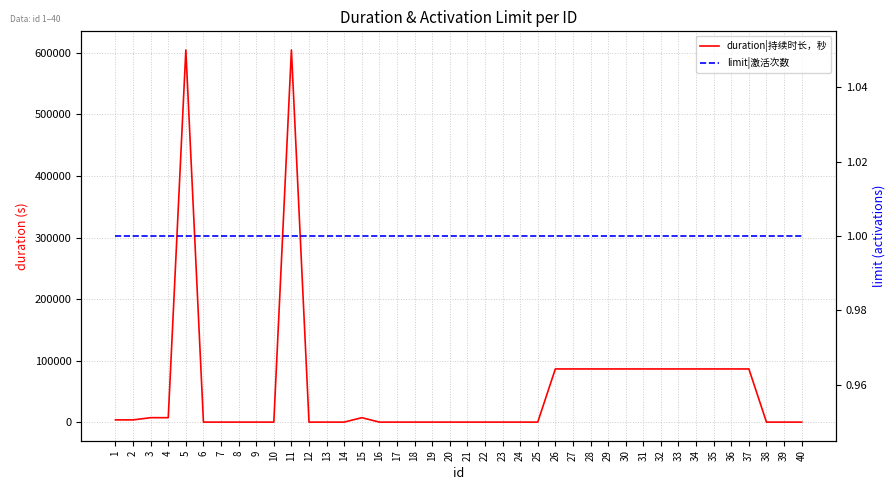

What is the difference between the highest and lowest values at 4?

7199